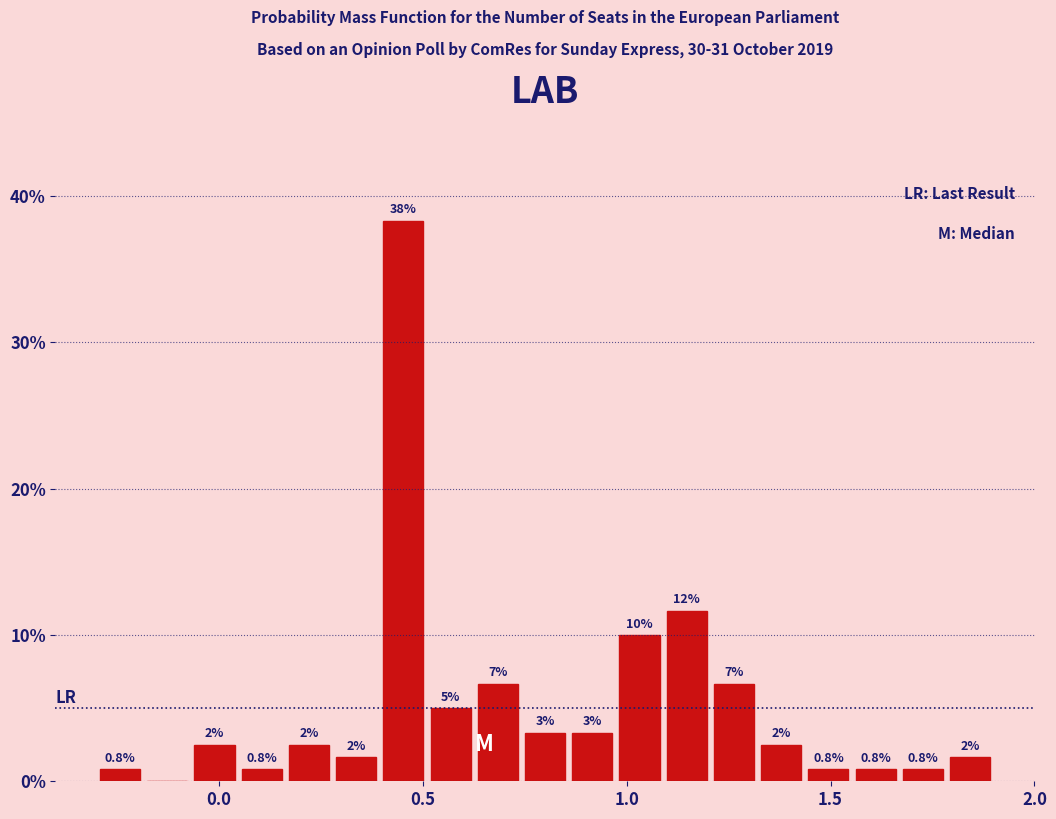

Around what value on the x-axis is the tallest bar? Give the approximate position of its centre, as read against the axis.

0.45